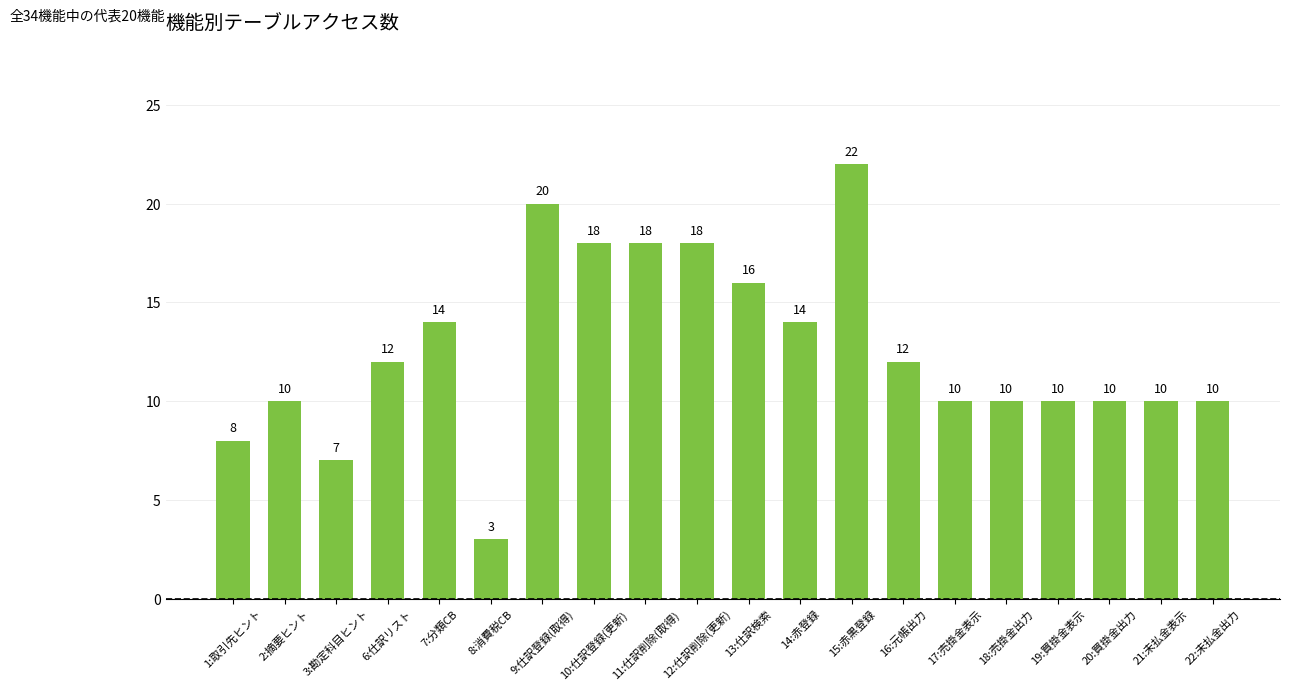

How many values are between 10 and 18?

15